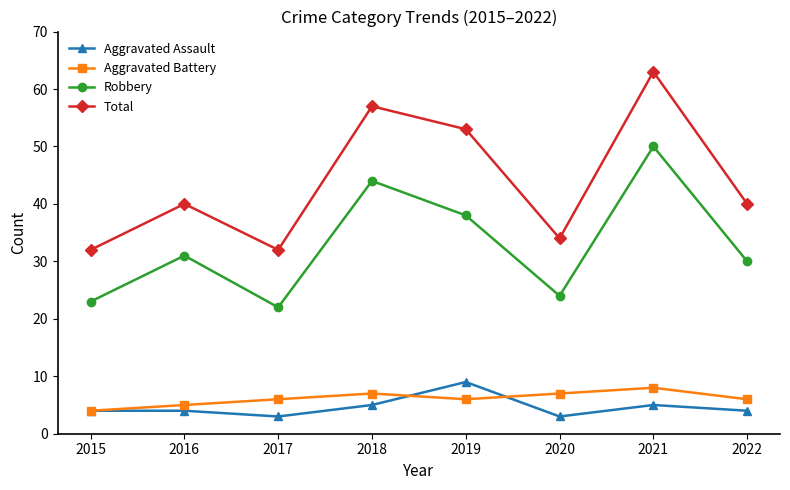

What is the highest value of the Aggravated Assault series?

9